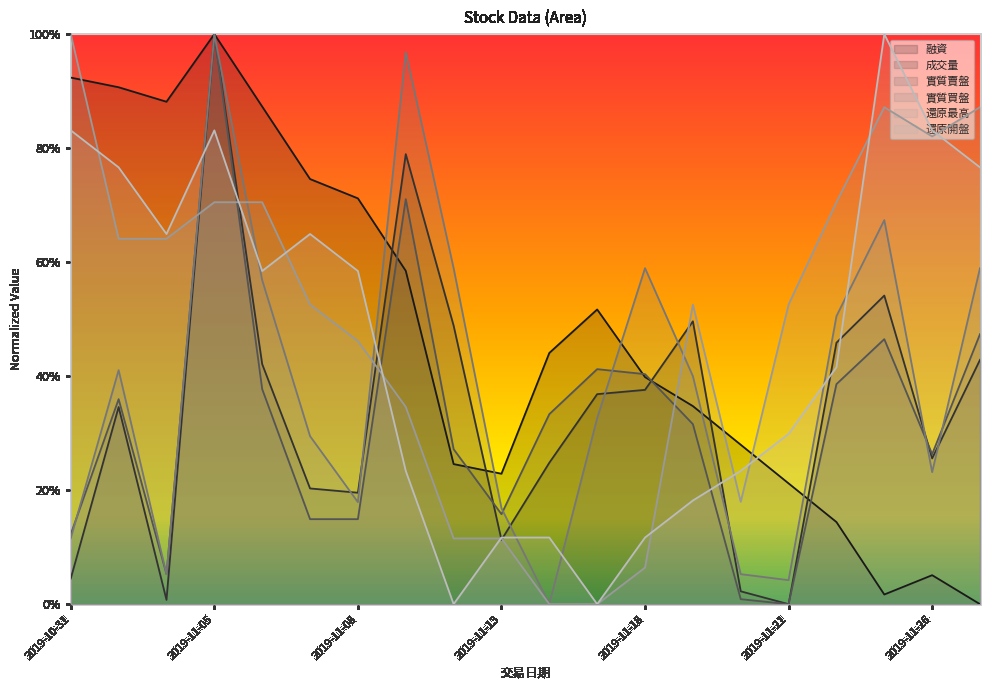

At how many categories does at least one series exceed 0?

20